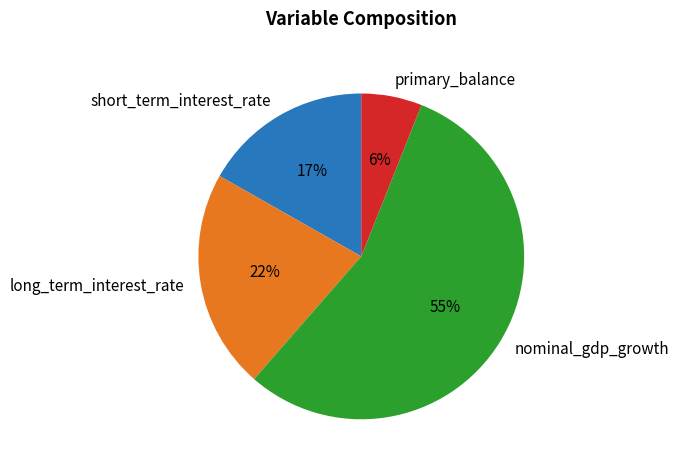

Count the number of slices in the pie.

4